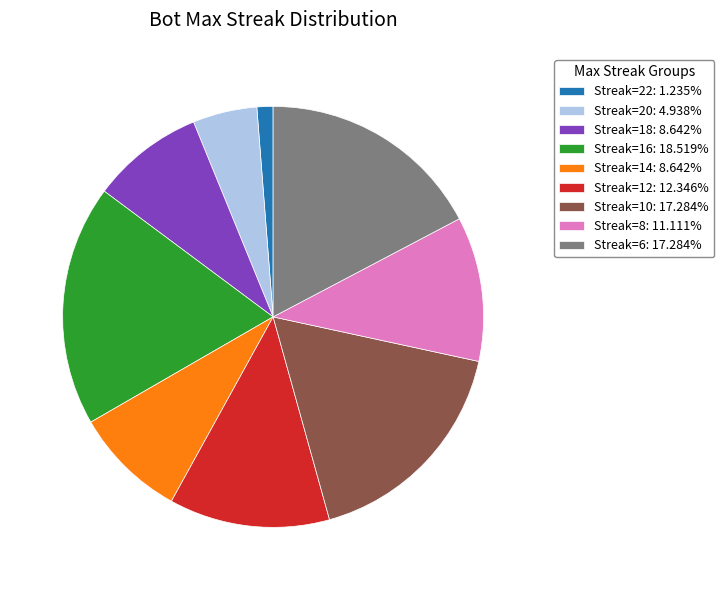

What is the ratio of the value at Streak=14: 8.642% to the value at Streak=18: 8.642%?

1.0